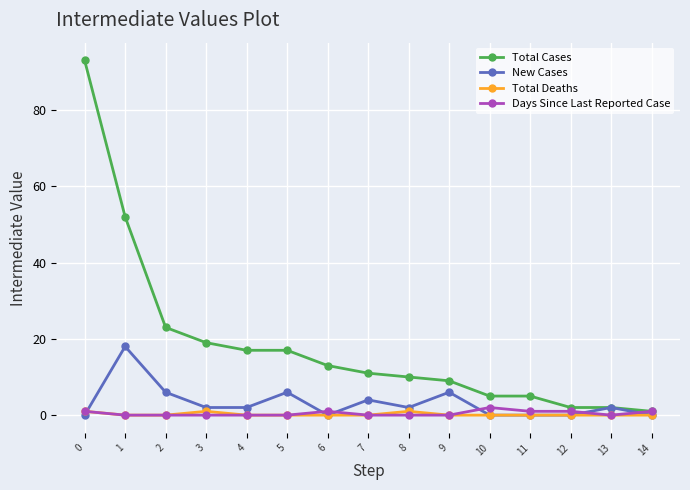

Which series has the largest range (max minus min)?

Total Cases